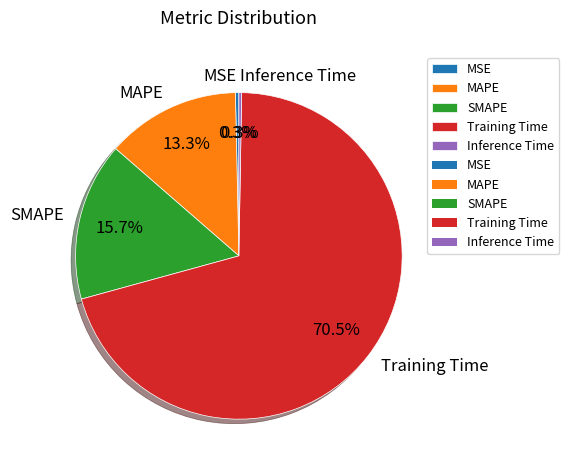

Is there any slice that represents more than half of the pie?

Yes